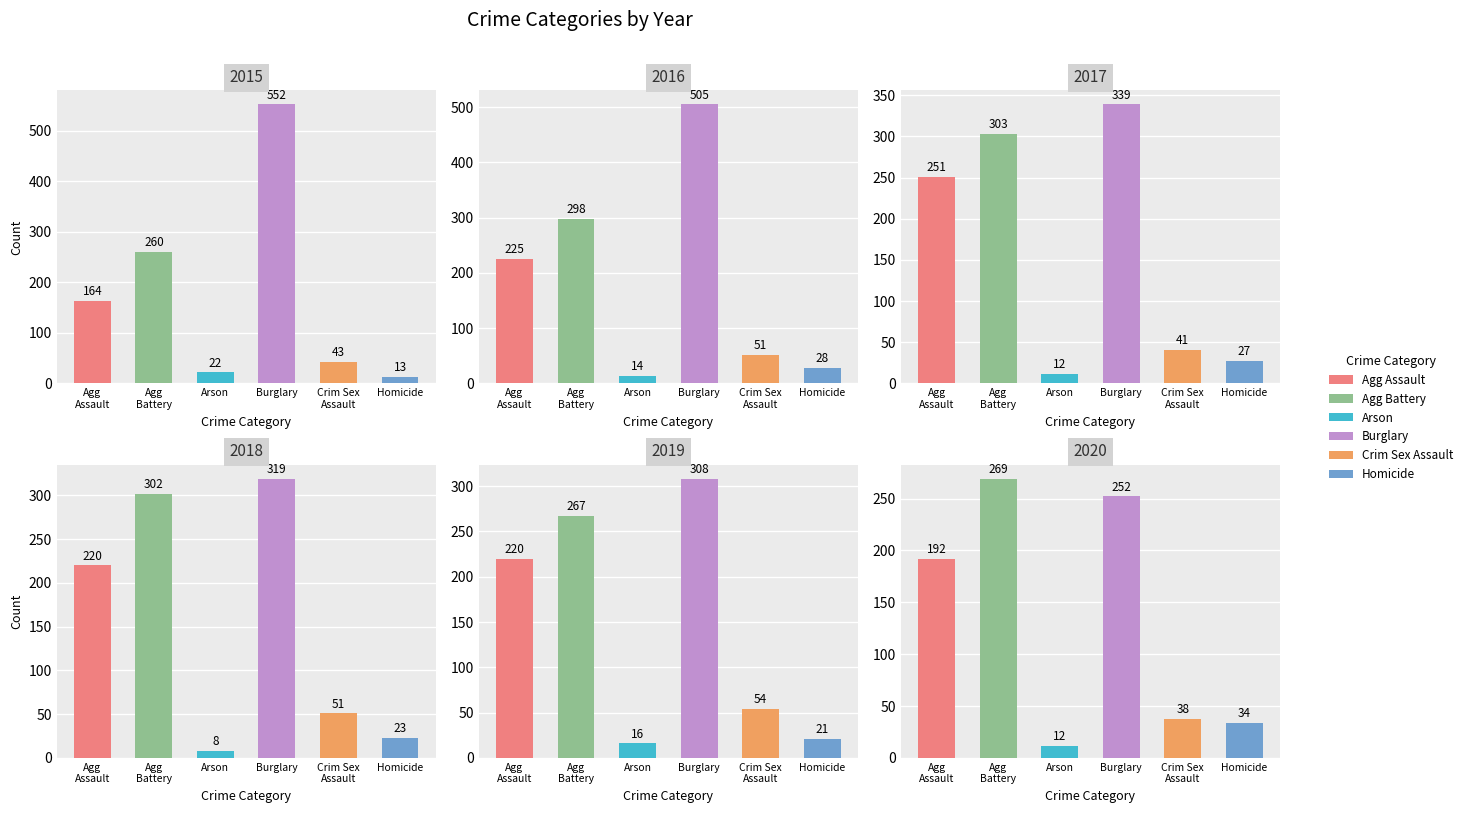

What is the sum of all 2017 values?

973